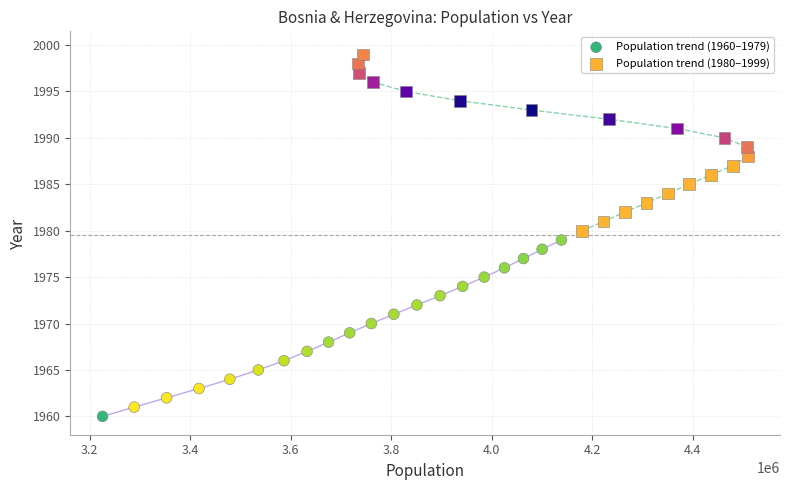

What are all the series names shown in the legend?

Population trend (1960–1979), Population trend (1980–1999)